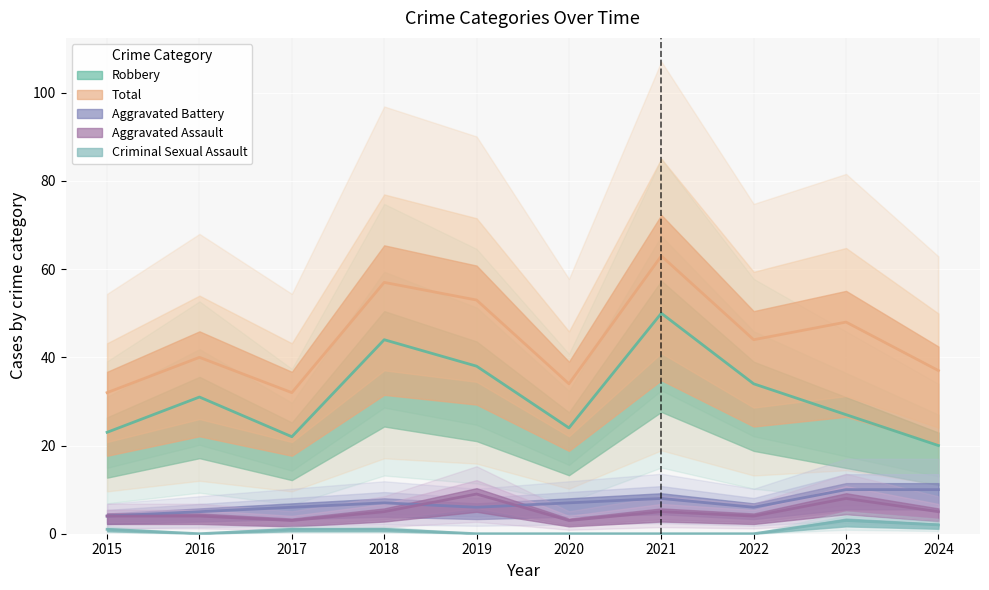

Reading left to right, what are all the values shown in this chart?

Aggravated Assault: 4	4	3	5	9	3	5	4	8	5
Aggravated Battery: 4	5	6	7	6	7	8	6	10	10
Criminal Sexual Assault: 1	0	1	1	0	0	0	0	3	2
Robbery: 23	31	22	44	38	24	50	34	27	20
Total: 32	40	32	57	53	34	63	44	48	37